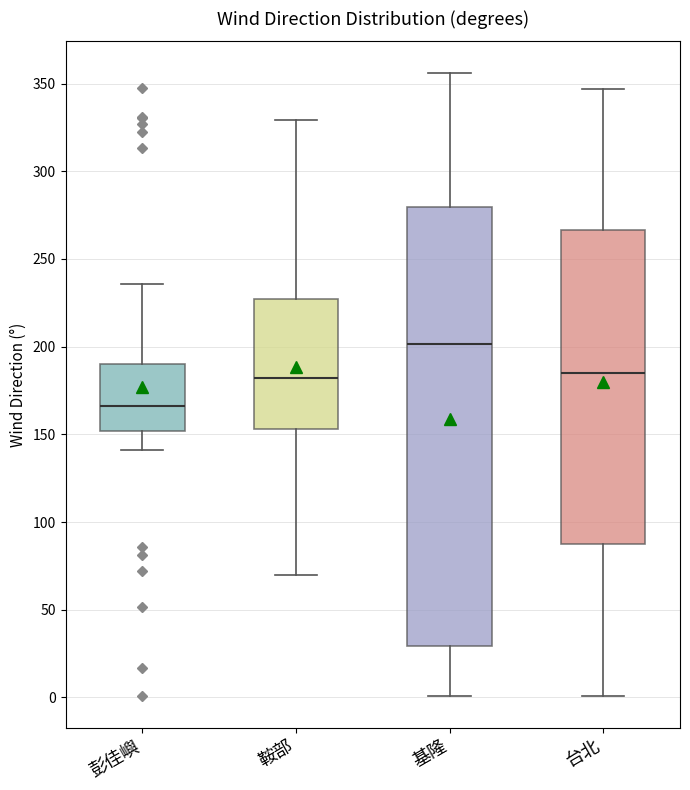

Reading left to right, read every box against the y-axis: the position of its median line, the range the box covers, and the ends of its whiskers. The values are not printed on the chart, so give them approximately, as read against the axis.

彭佳嶼: median 165, box 150 to 190, whiskers 140 to 235
鞍部: median 180, box 155 to 225, whiskers 70 to 330
基隆: median 200, box 30 to 280, whiskers 0 to 355
台北: median 185, box 85 to 265, whiskers 0 to 345